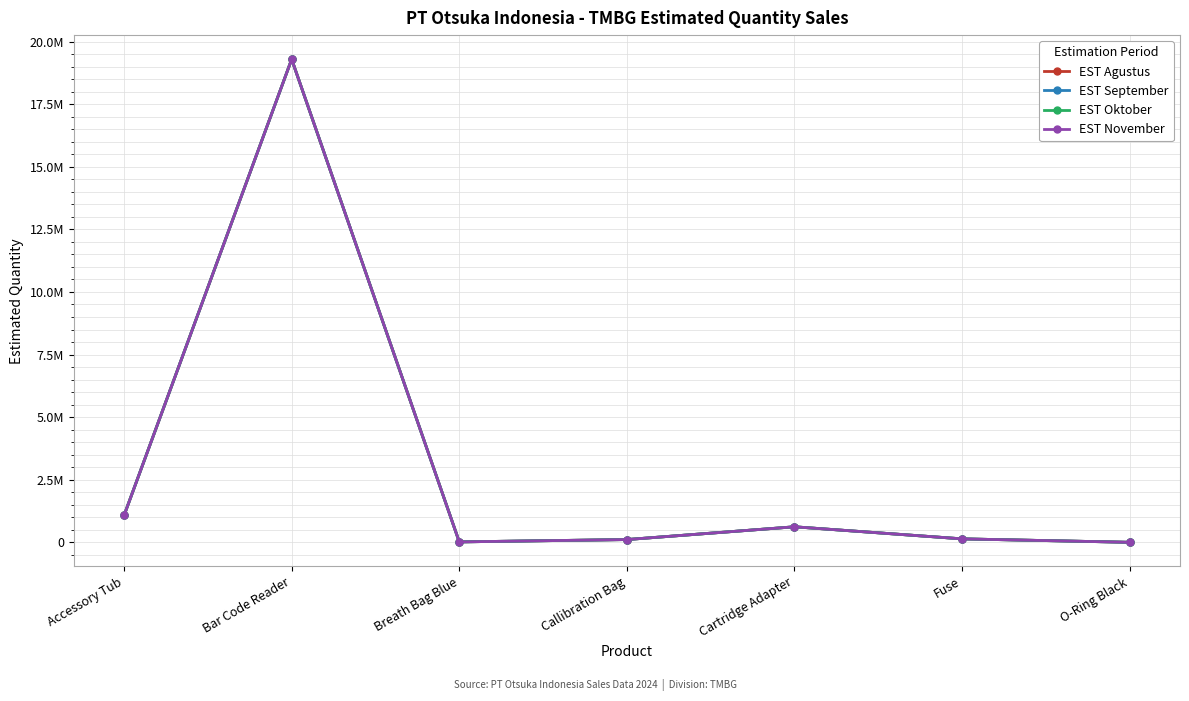

Reading right to left, extract all data points from this chart.

EST Agustus: 0	137849	620035	109806	16000	19294524	1071918
EST September: 0	137849	620035	109806	16000	19294524	1071918
EST Oktober: 0	137849	620035	109806	16000	19294524	1071918
EST November: 0	137849	620035	109806	16000	19294524	1071918